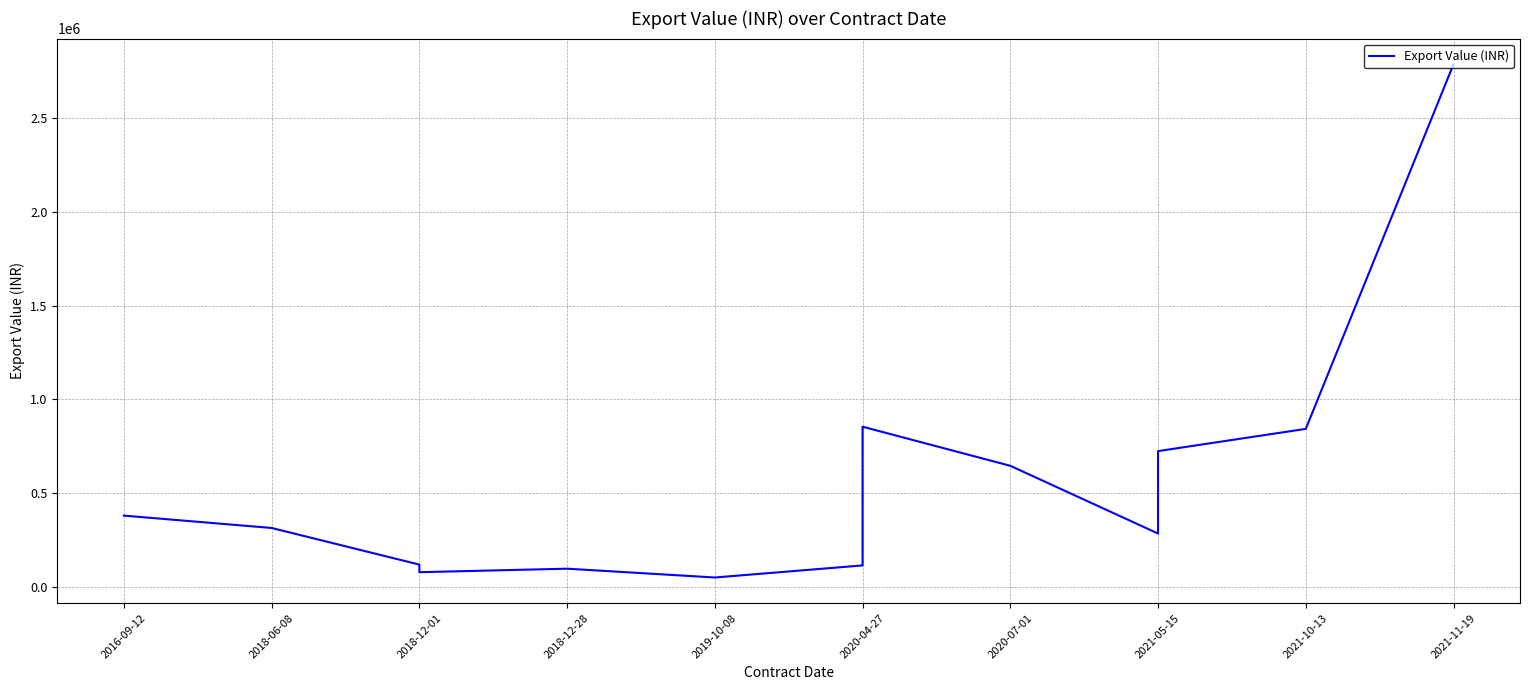

Between 2018-12-01 and 2021-05-15, which is larger?

2021-05-15